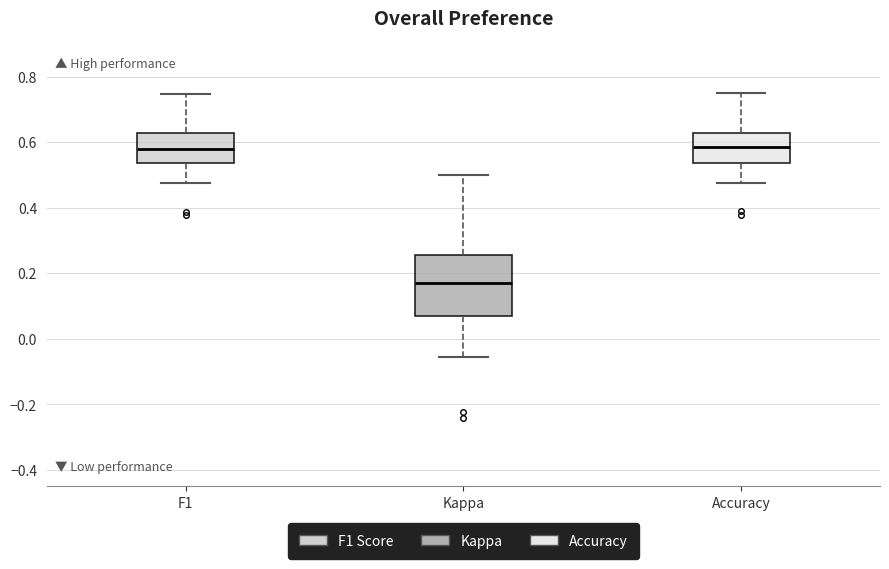

Reading left to right, read every box against the y-axis: the position of its median line, the range the box covers, and the ends of its whiskers. The values are not printed on the chart, so give them approximately, as read against the axis.

F1: median 0.58, box 0.54 to 0.62, whiskers 0.48 to 0.74
Kappa: median 0.18, box 0.08 to 0.26, whiskers -0.06 to 0.50
Accuracy: median 0.58, box 0.54 to 0.62, whiskers 0.48 to 0.76